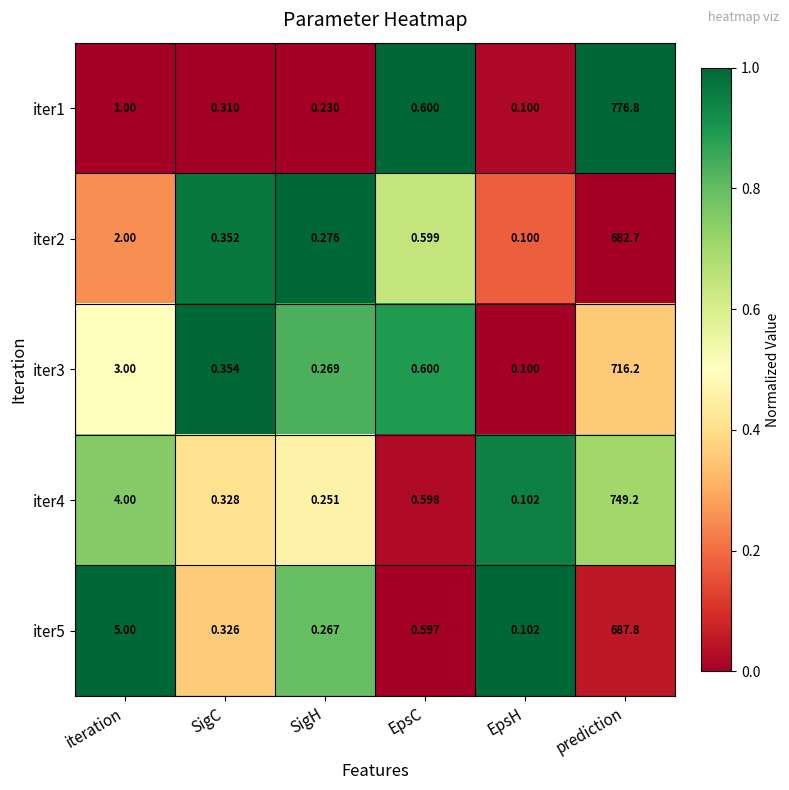

Which category has the highest value in the iter4 series?

prediction